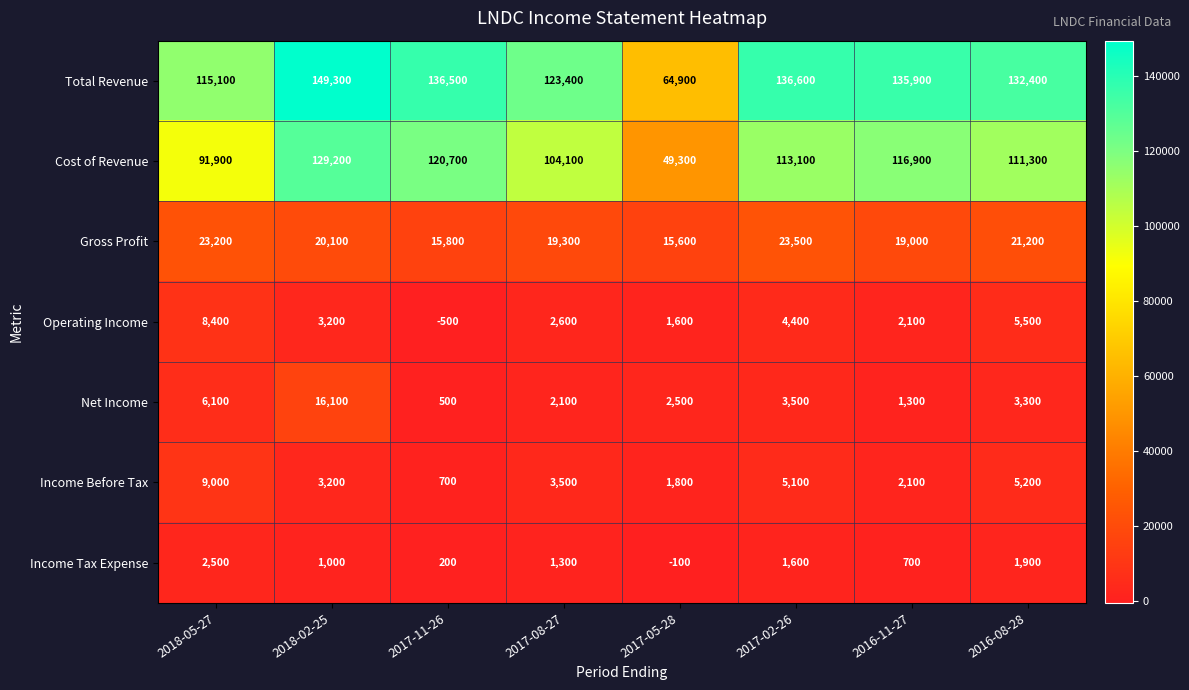

Rank the categories by Net Income value from lowest to highest.

2017-11-26, 2016-11-27, 2017-08-27, 2017-05-28, 2016-08-28, 2017-02-26, 2018-05-27, 2018-02-25